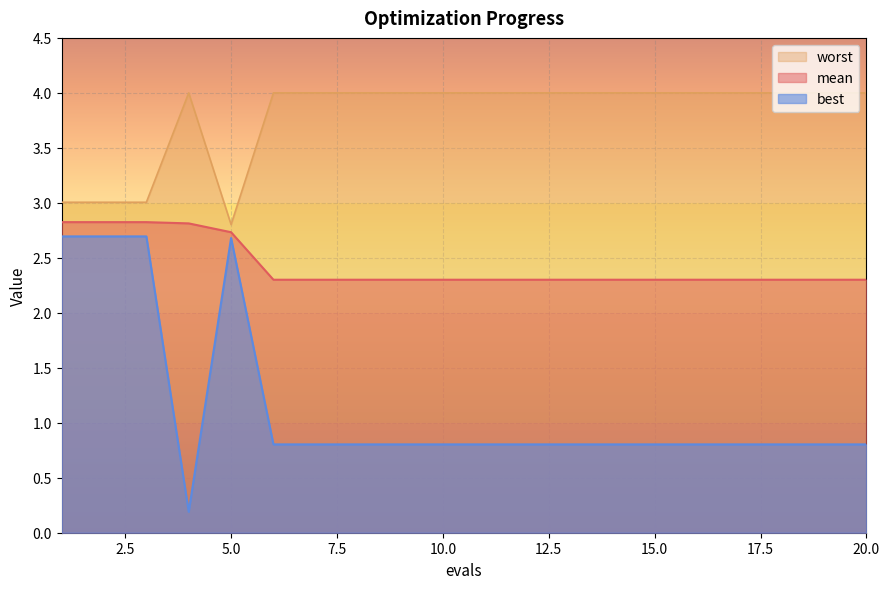

True or false: mean and worst cross at least once.

False